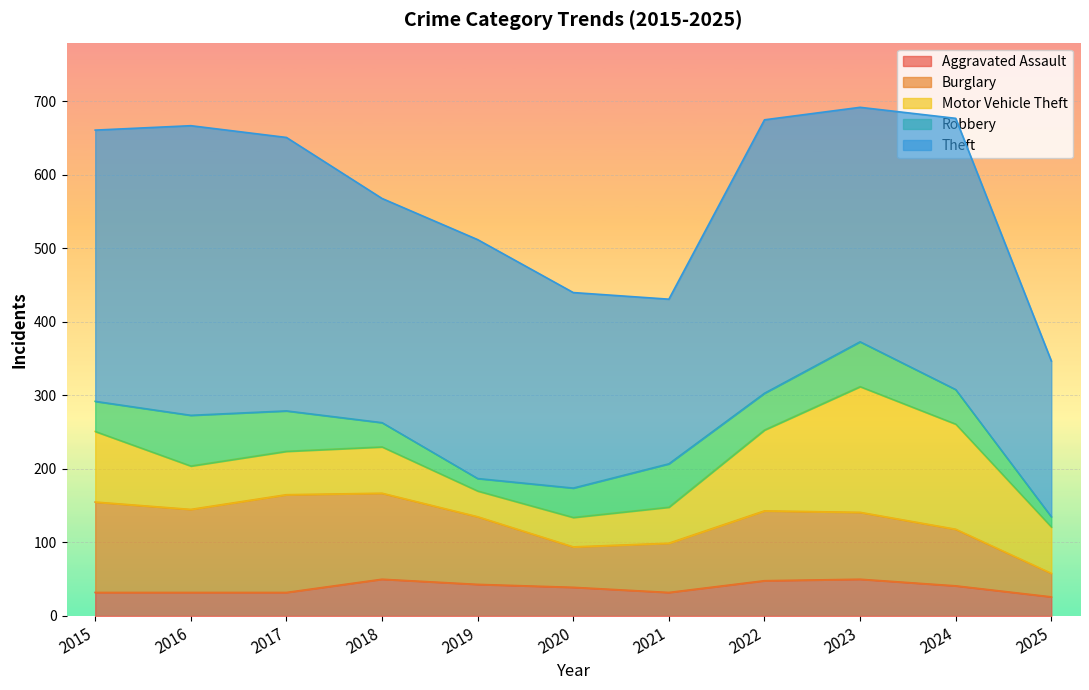

At which category does the chart reach its peak across all series?

2016